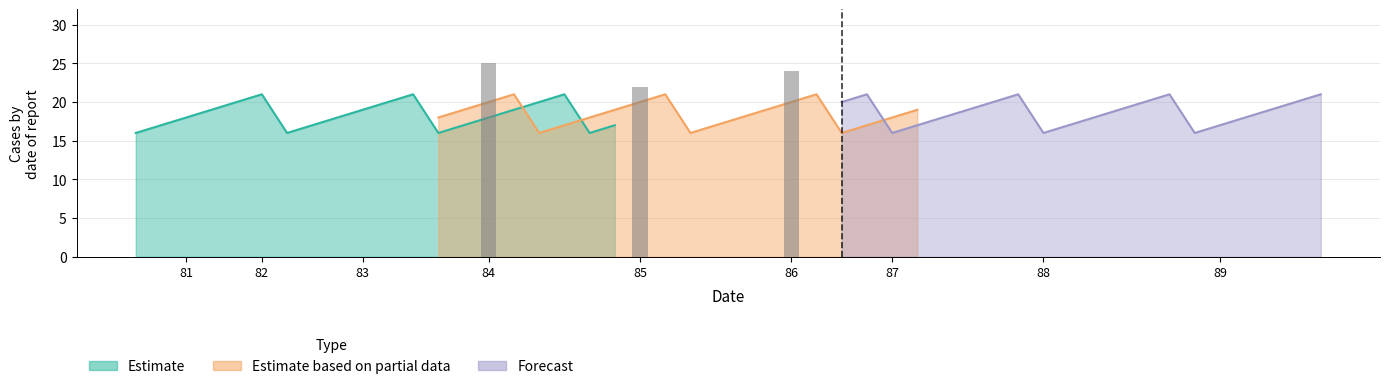

Which series has the widest spread of values?

Estimate